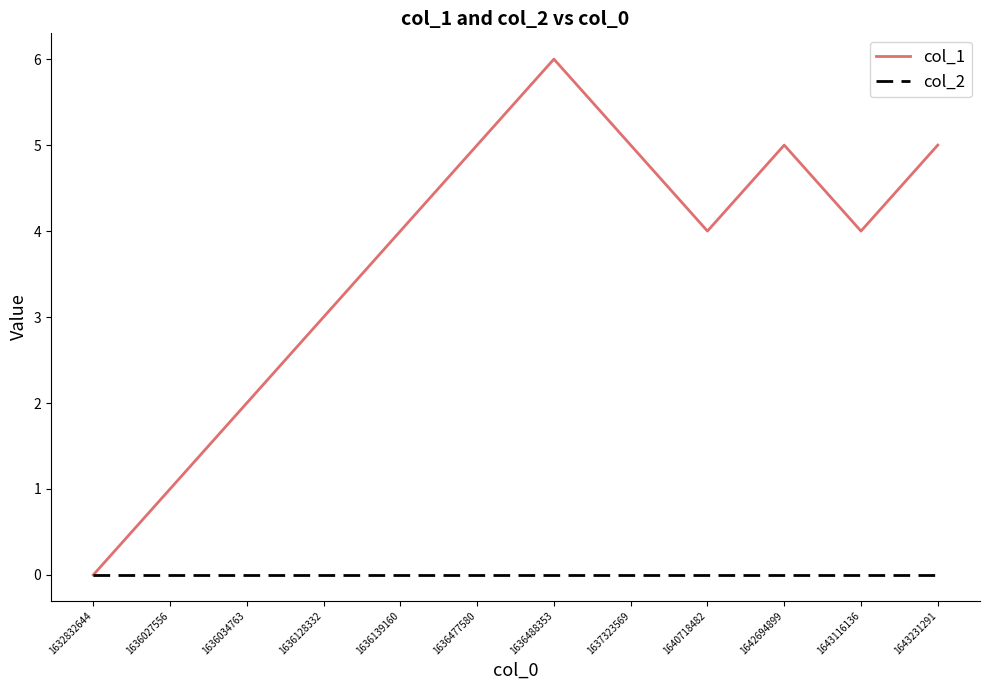

Between 1632832644 and 1636477580, which series saw the biggest shift?

col_1